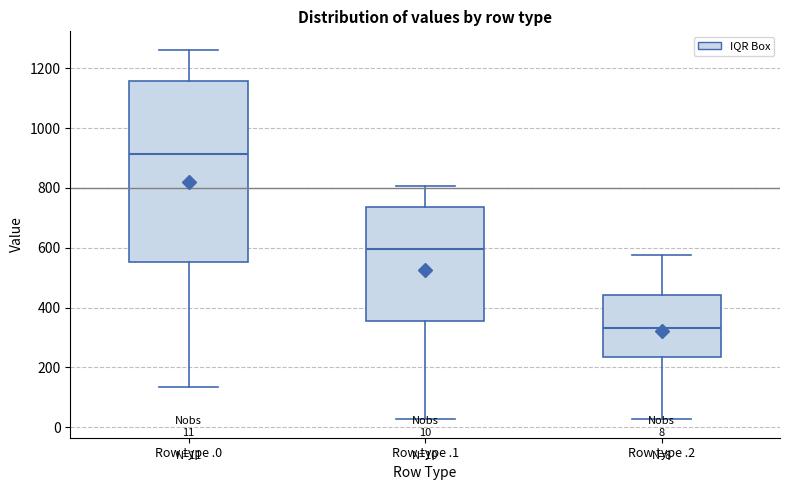

Comparing the boxes themselves (not the whiskers), which one is the tallest?

Row type .0